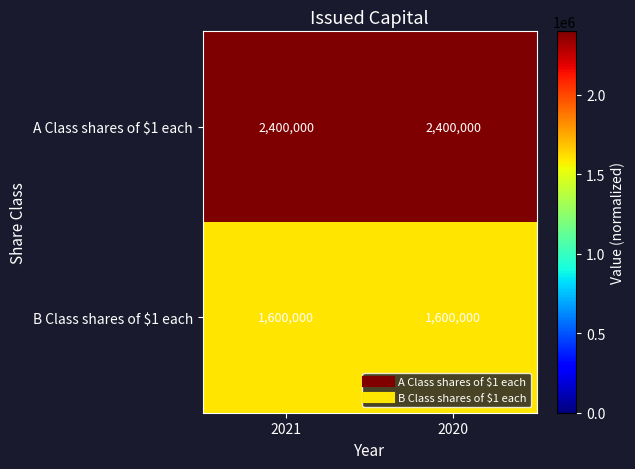

Which series has the largest total across all categories?

A Class shares of $1 each